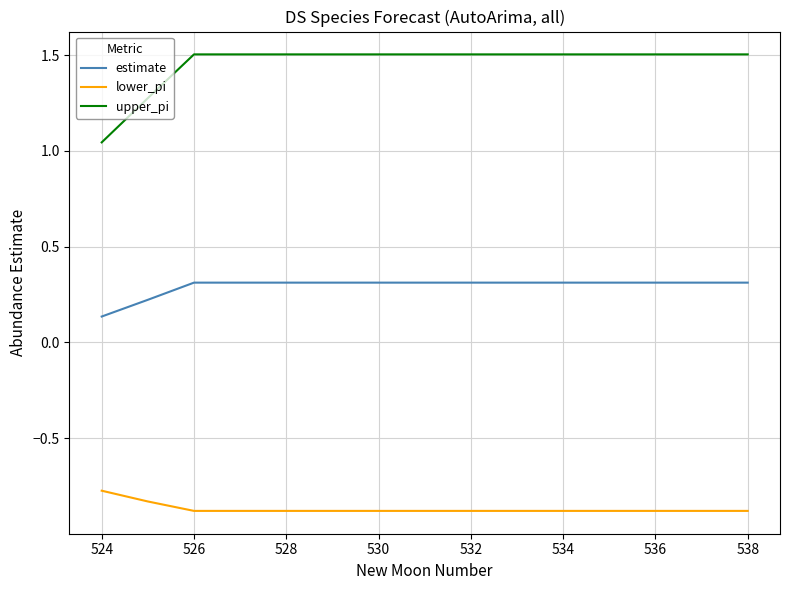

What is the difference between the maximum and minimum values in the upper_pi series?

0.5